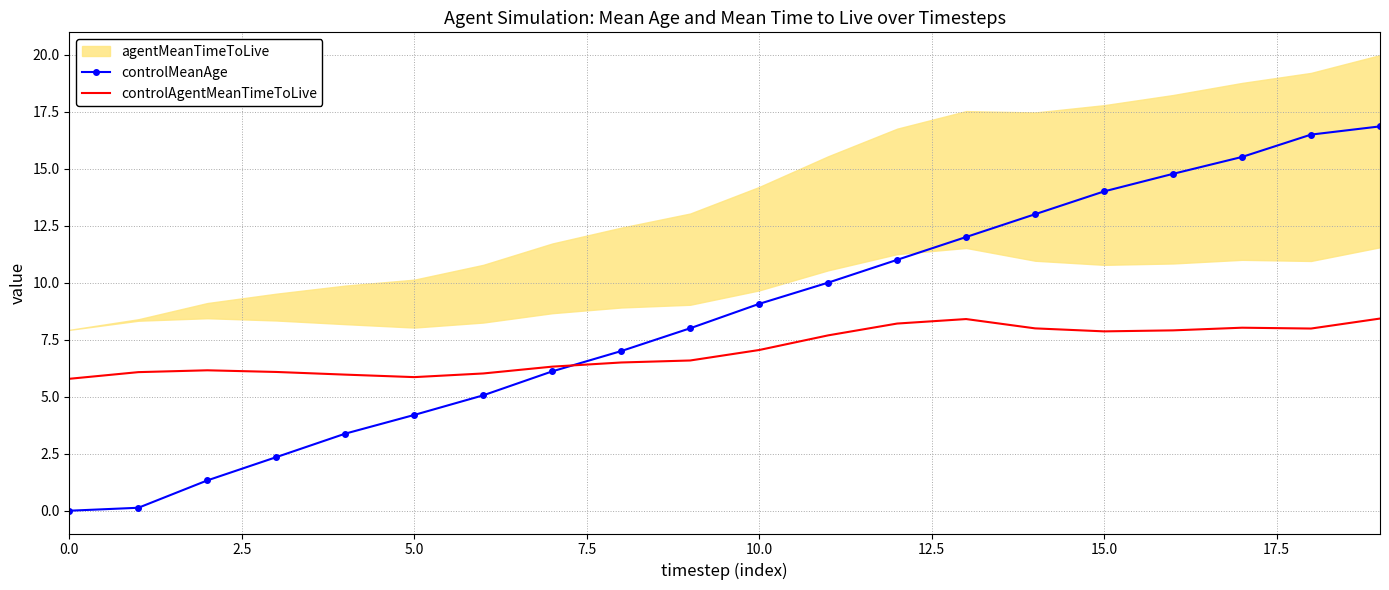

Does the chart have visible grid lines?

Yes